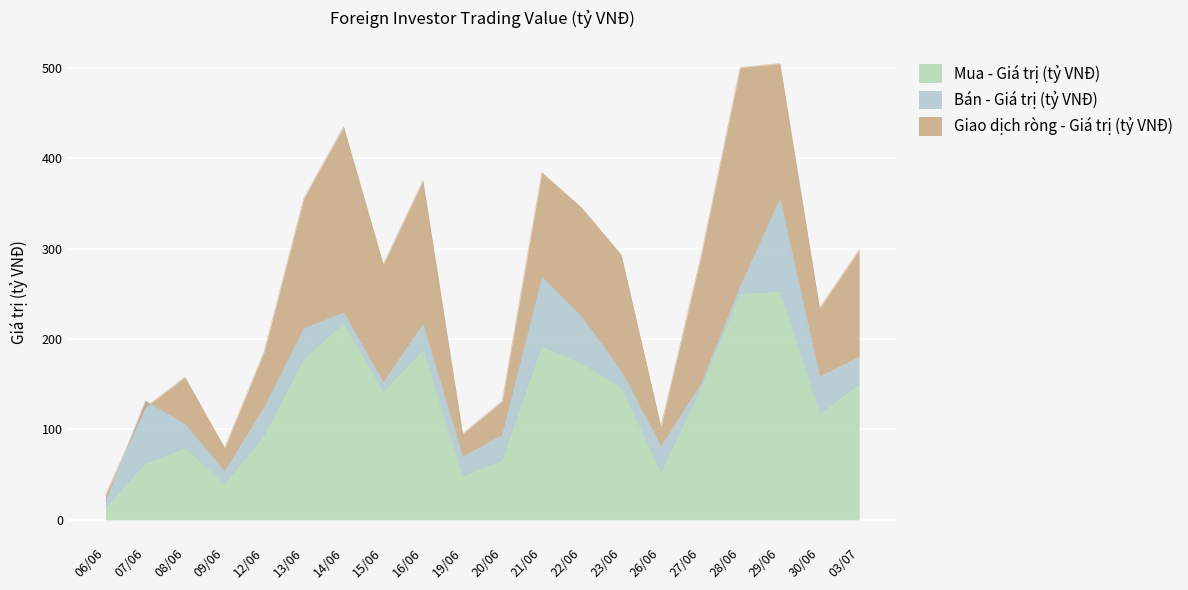

Which series has the largest range (max minus min)?

Giao dịch ròng - Giá trị (tỷ VNĐ)